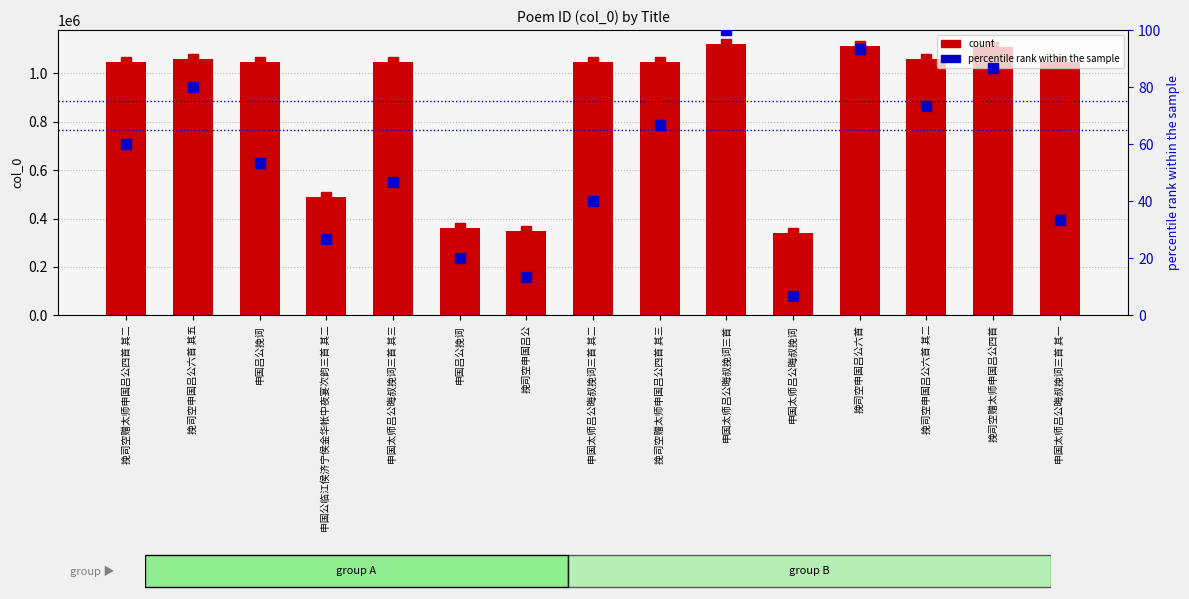

Reading left to right, what are all the values shown in this chart?

count: 挽司空赠太师申国吕公四首 其二=1046779.0	挽司空申国吕公六首 其五=1057129.0	申国吕公挽词=1046292.0	申国公临江侯济宁侯金华帐中夜宴次韵三首 其二=488988.0	申国太师吕公晦叔挽词三首 其三=1044588.0	申国吕公挽词=360450.0	挽司空申国吕公=347597.0	申国太师吕公晦叔挽词三首 其二=1044587.0	挽司空赠太师申国吕公四首 其三=1046780.0	申国太师吕公晦叔挽词三首=1121880.0	申国太师吕公晦叔挽词=339951.0	挽司空申国吕公六首=1111077.0	挽司空申国吕公六首 其二=1057126.0	挽司空赠太师申国吕公四首=1109731.0	申国太师吕公晦叔挽词三首 其一=1044586.0
col_0 value: 挽司空赠太师申国吕公四首 其二=1046779.0	挽司空申国吕公六首 其五=1057129.0	申国吕公挽词=1046292.0	申国公临江侯济宁侯金华帐中夜宴次韵三首 其二=488988.0	申国太师吕公晦叔挽词三首 其三=1044588.0	申国吕公挽词=360450.0	挽司空申国吕公=347597.0	申国太师吕公晦叔挽词三首 其二=1044587.0	挽司空赠太师申国吕公四首 其三=1046780.0	申国太师吕公晦叔挽词三首=1121880.0	申国太师吕公晦叔挽词=339951.0	挽司空申国吕公六首=1111077.0	挽司空申国吕公六首 其二=1057126.0	挽司空赠太师申国吕公四首=1109731.0	申国太师吕公晦叔挽词三首 其一=1044586.0
percentile rank within the sample: 挽司空赠太师申国吕公四首 其二=60.0	挽司空申国吕公六首 其五=80.0	申国吕公挽词=53.3	申国公临江侯济宁侯金华帐中夜宴次韵三首 其二=26.7	申国太师吕公晦叔挽词三首 其三=46.7	申国吕公挽词=20.0	挽司空申国吕公=13.3	申国太师吕公晦叔挽词三首 其二=40.0	挽司空赠太师申国吕公四首 其三=66.7	申国太师吕公晦叔挽词三首=100.0	申国太师吕公晦叔挽词=6.7	挽司空申国吕公六首=93.3	挽司空申国吕公六首 其二=73.3	挽司空赠太师申国吕公四首=86.7	申国太师吕公晦叔挽词三首 其一=33.3